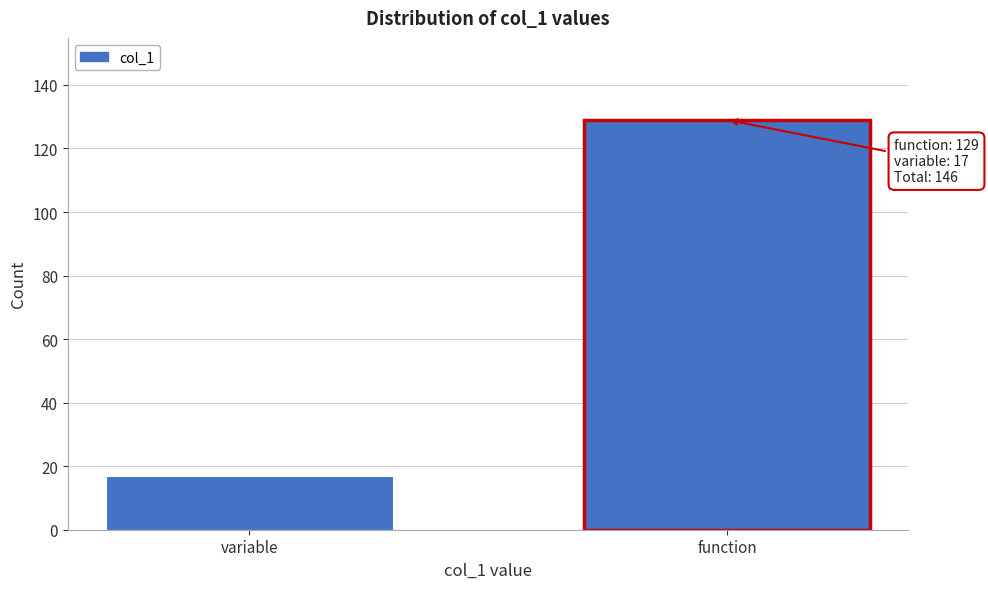

Reading right to left, extract all data points from this chart.

function=129	variable=17